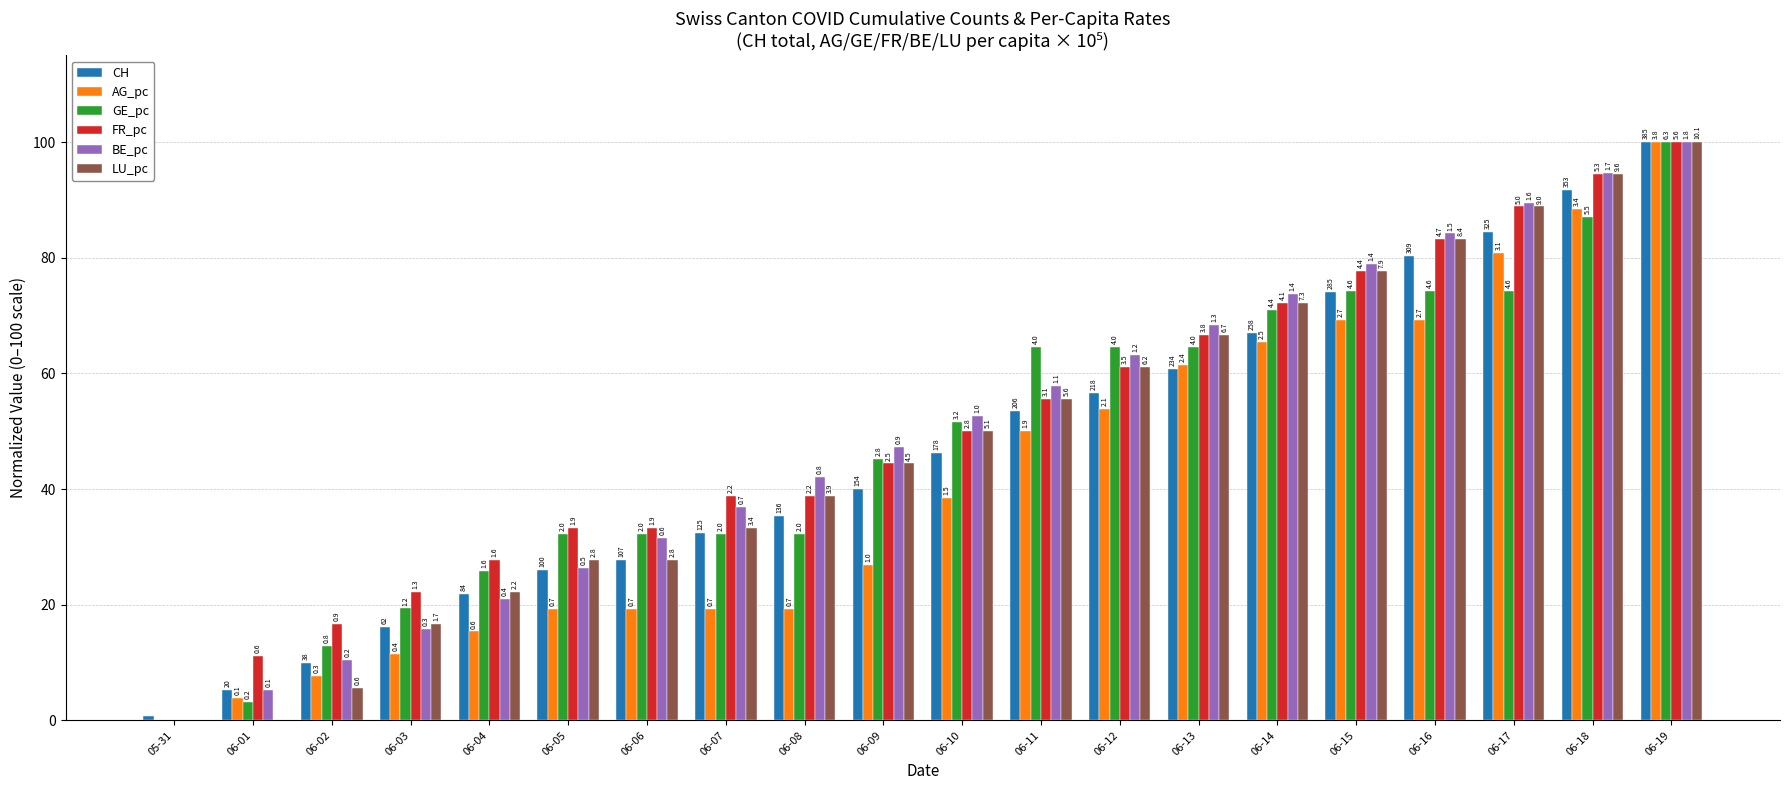

Does the chart contain stacked bars?

No